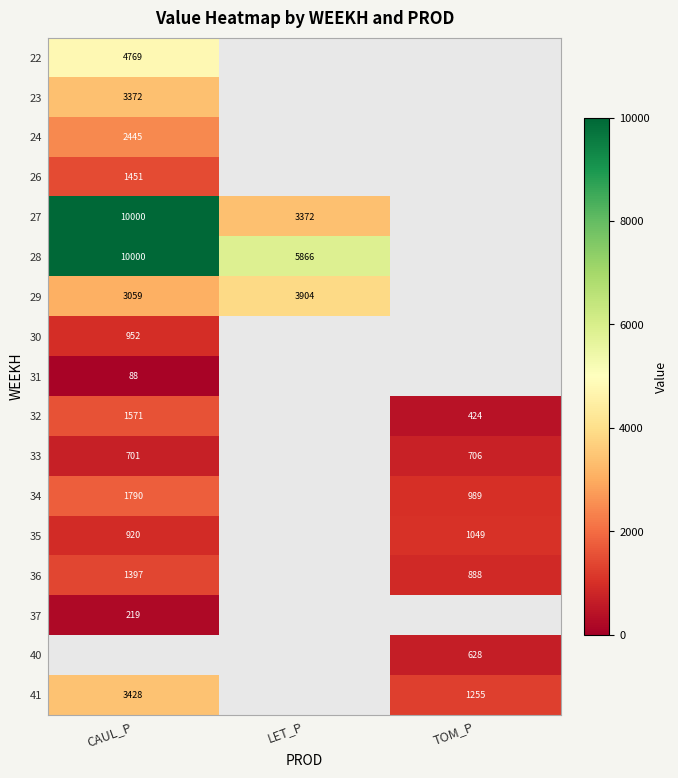

List the series in order of their overall mean, highest first.

22, 23, 24, 26, 27, 28, 29, 30, 31, 32, 33, 34, 35, 36, 37, 40, 41